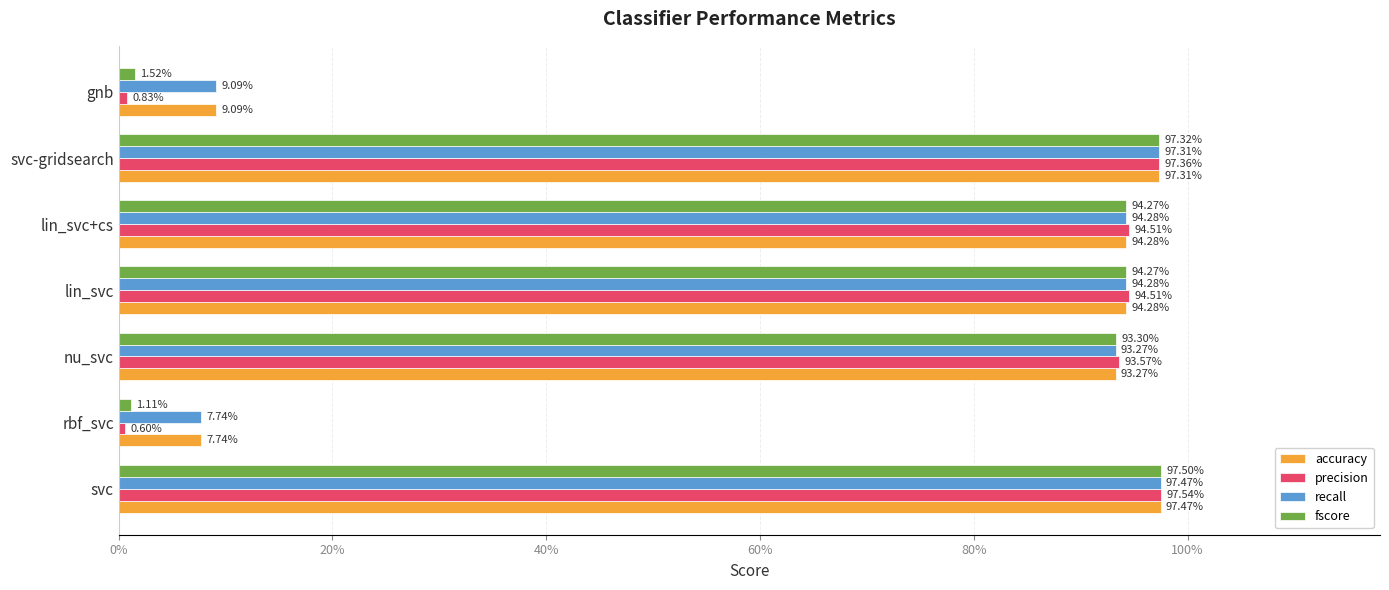

List the series in order of their peak value, highest first.

precision, fscore, accuracy, recall